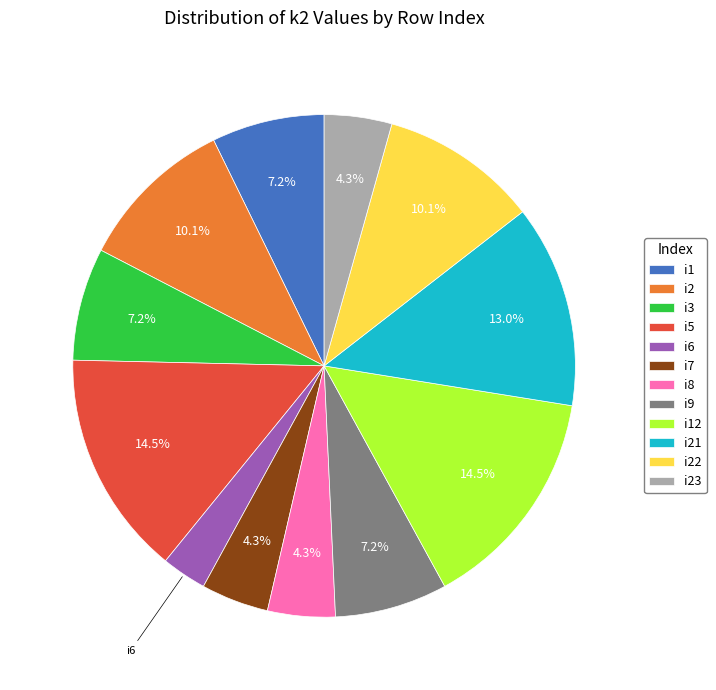

Which has a higher value, i22 or i23?

i22